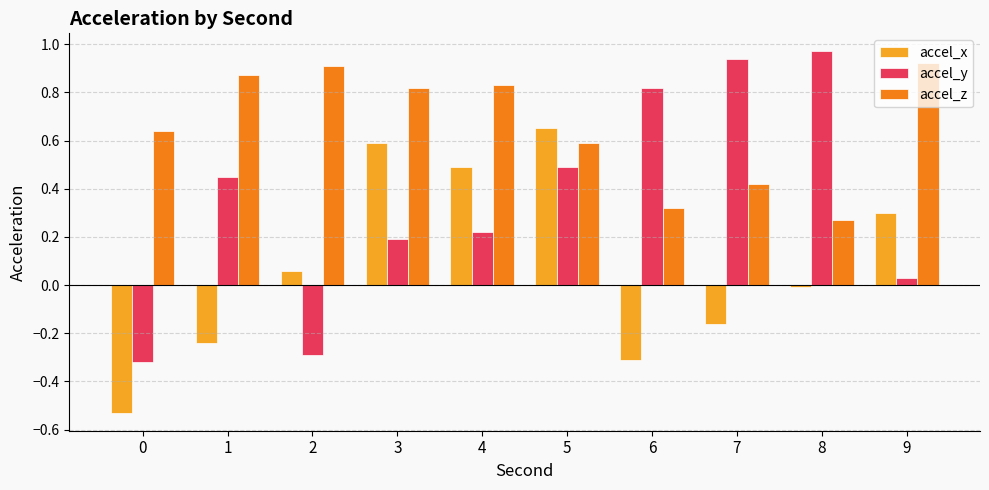

Between 5 and 6, which series saw the biggest shift?

accel_x